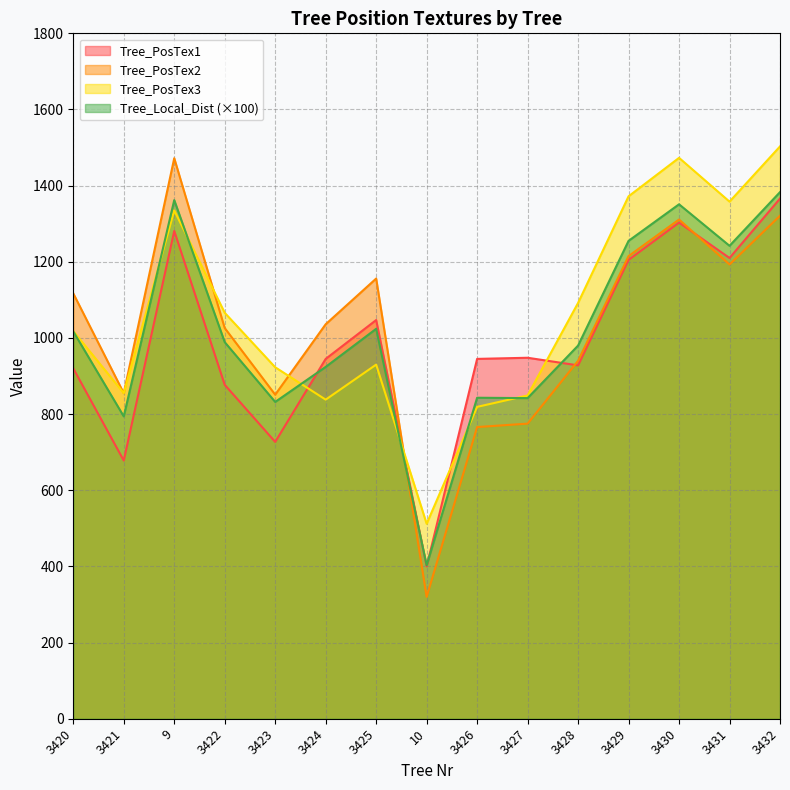

Is the value of Tree_PosTex1 at 3431 greater than the value of Tree_PosTex2 at 3428?

Yes